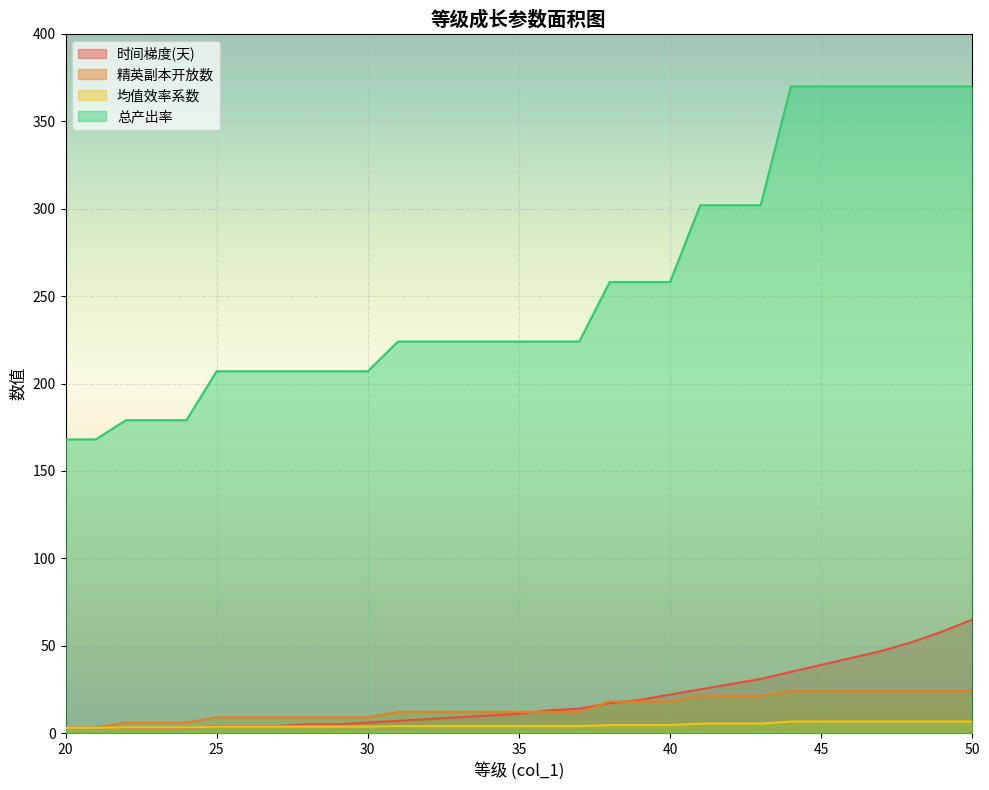

Reading left to right, transcribe all the data shown in this chart.

时间梯度(天): 3.0	3.0	3.0	3.0	3.0	4.0	4.0	4.0	5.0	5.0	6.0	7.0	8.0	9.0	10.0	11.0	13.0	14.0	17.0	19.0	22.0	25.0	28.0	31.0	35.0	39.0	43.0	47.0	52.0	58.0	65.0
精英副本开放数: 3.0	3.0	6.0	6.0	6.0	9.0	9.0	9.0	9.0	9.0	9.0	12.0	12.0	12.0	12.0	12.0	12.0	12.0	18.0	18.0	18.0	21.0	21.0	21.0	24.0	24.0	24.0	24.0	24.0	24.0	24.0
均值效率系数: 3.0	3.0	3.2	3.2	3.2	3.7	3.7	3.7	3.7	3.7	3.7	4.0	4.0	4.0	4.0	4.0	4.0	4.0	4.6	4.6	4.6	5.4	5.4	5.4	6.6	6.6	6.6	6.6	6.6	6.6	6.6
总产出率: 168.0	168.0	179.0	179.0	179.0	207.0	207.0	207.0	207.0	207.0	207.0	224.0	224.0	224.0	224.0	224.0	224.0	224.0	258.0	258.0	258.0	302.0	302.0	302.0	370.0	370.0	370.0	370.0	370.0	370.0	370.0